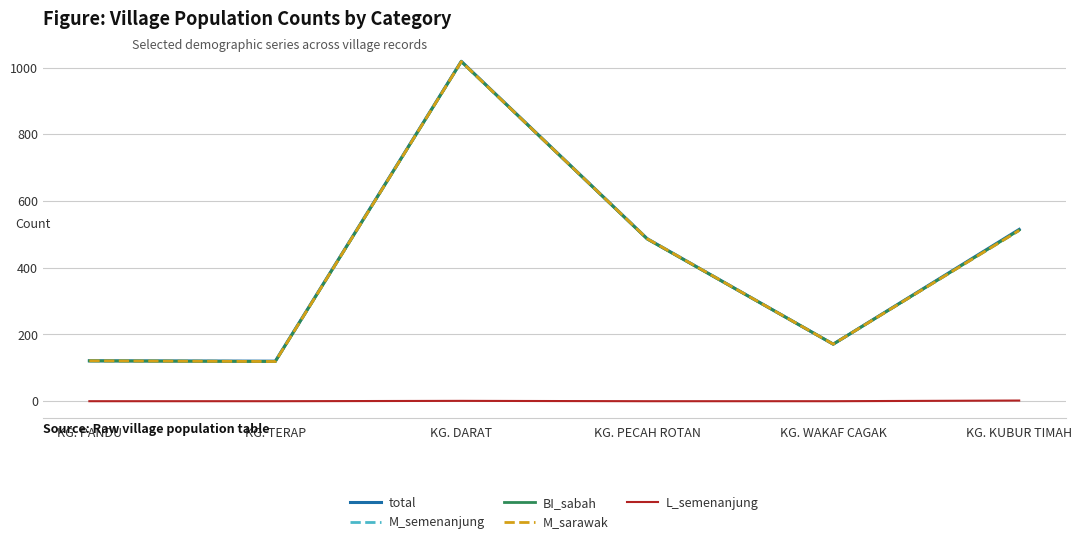

The M_sarawak series shows 231 at KG. WAKAF CAGAK. True or false?

False